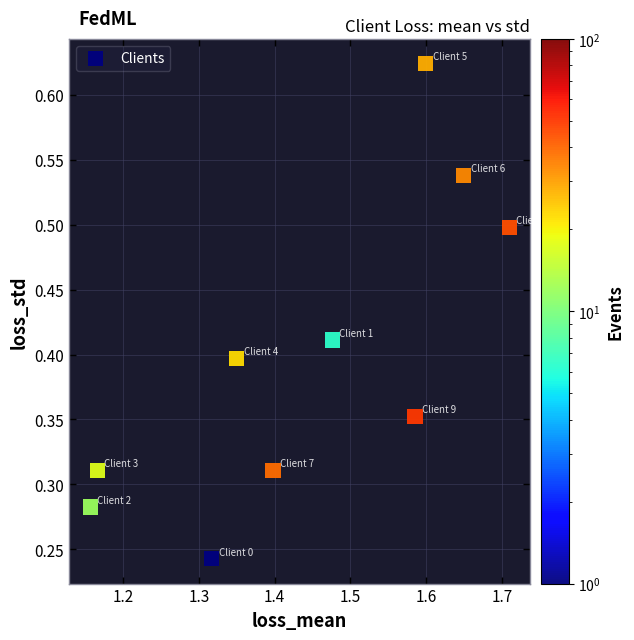

What is the average X value?

1.4